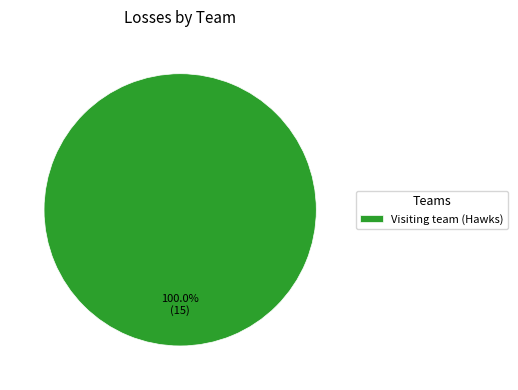

How many slices are in this pie chart?

1